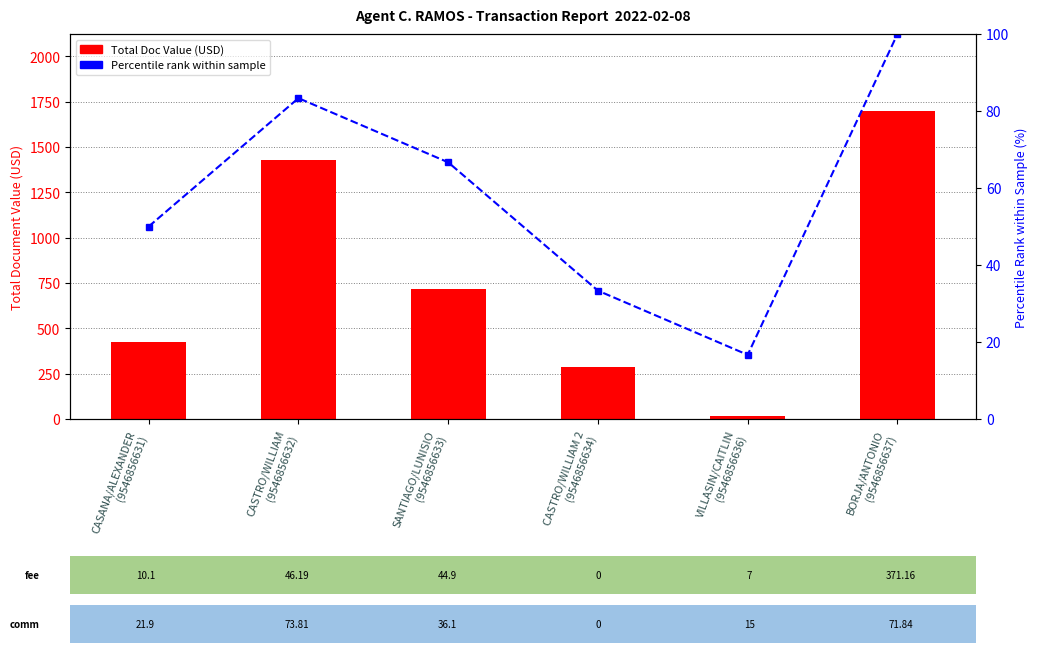

At which label does Total Doc Value first exceed 716?

CASTRO/WILLIAM
(9546856632)